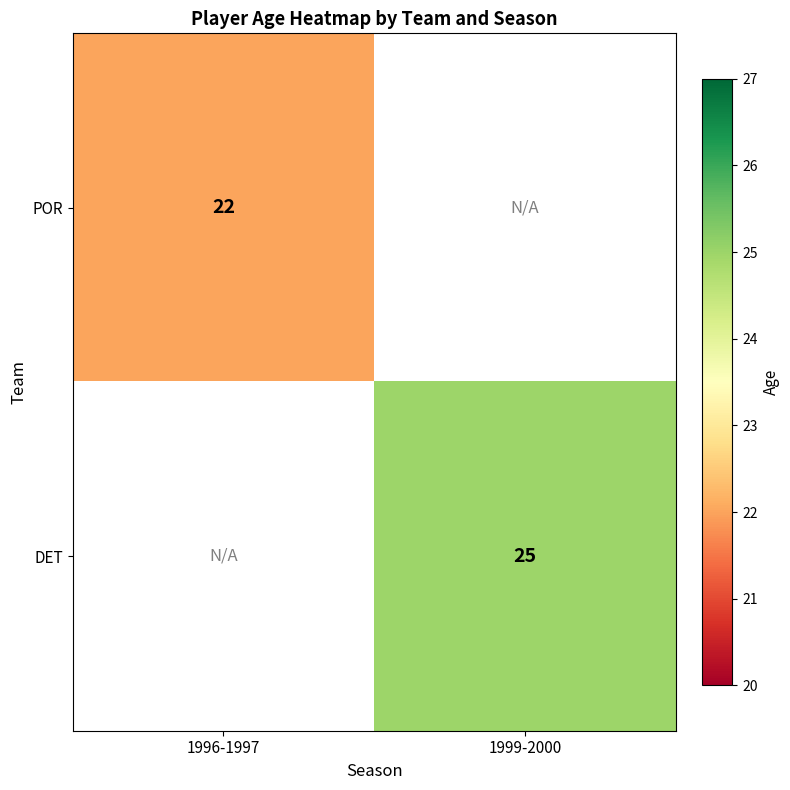

What is the maximum value shown in the chart?

25.0